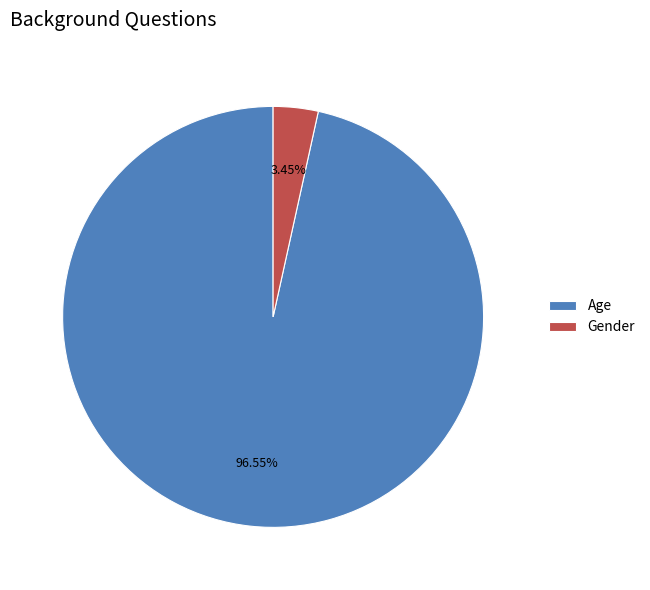

Which category has the biggest portion of the pie?

Age